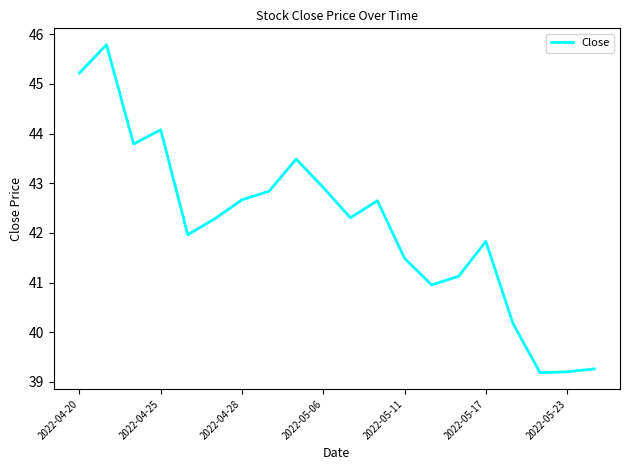

What is the minimum value shown in the chart?

39.2